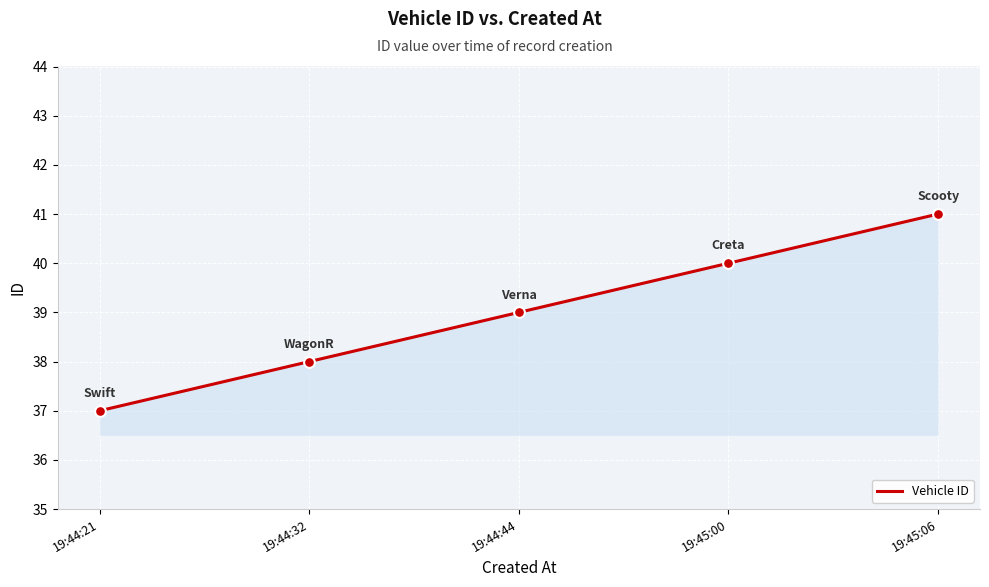

Which has a higher value, 19:45:06 or 19:44:21?

19:45:06